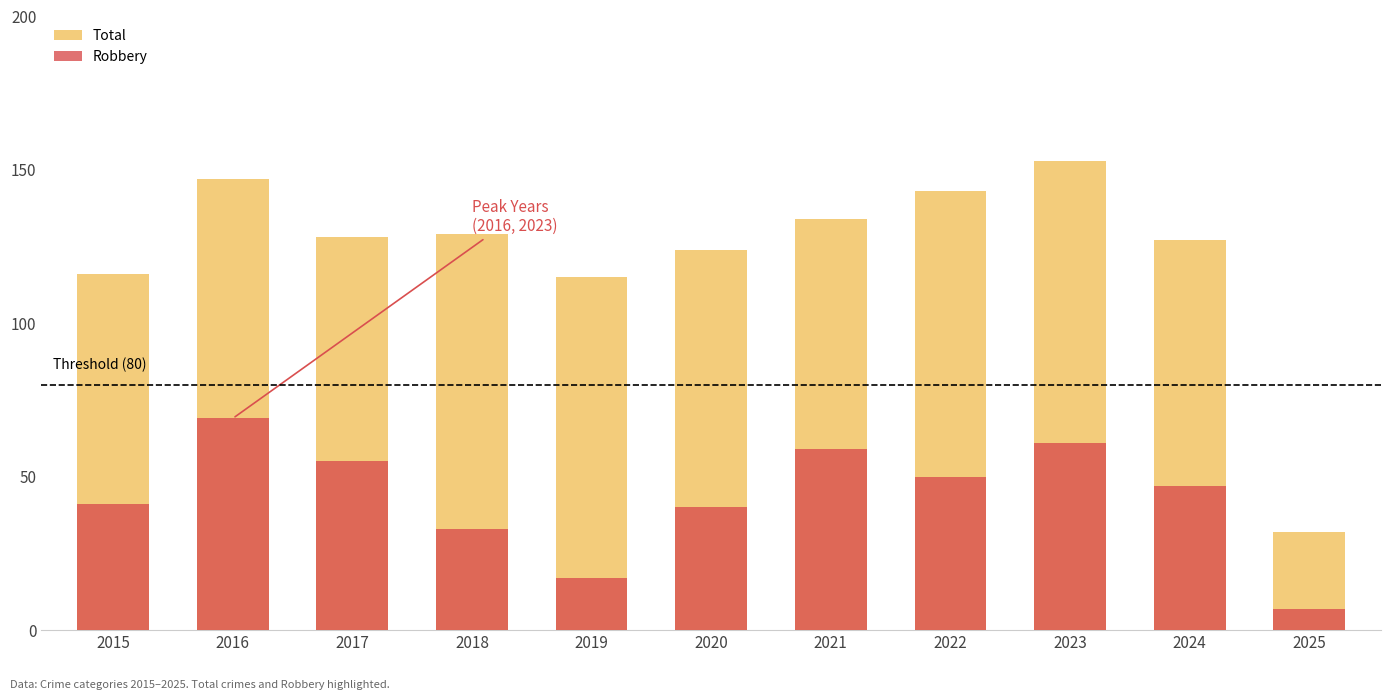

At which label does Robbery reach its minimum?

2025